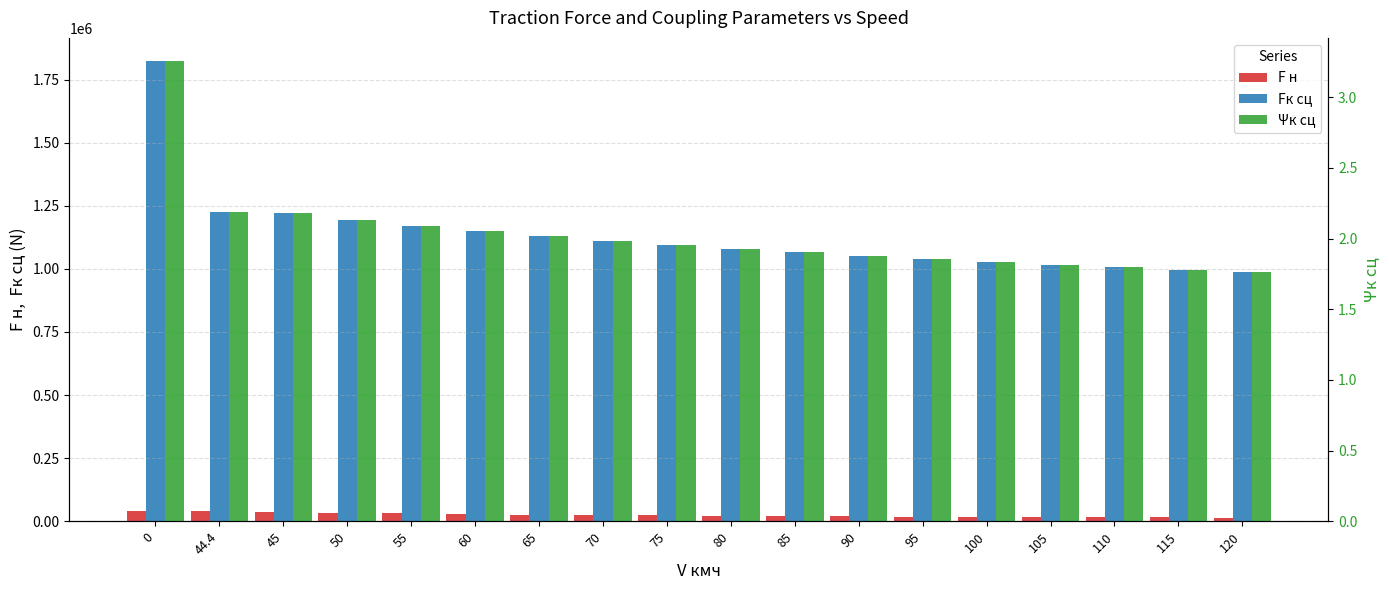

Read the Fк сц value at 110.

1006800.0